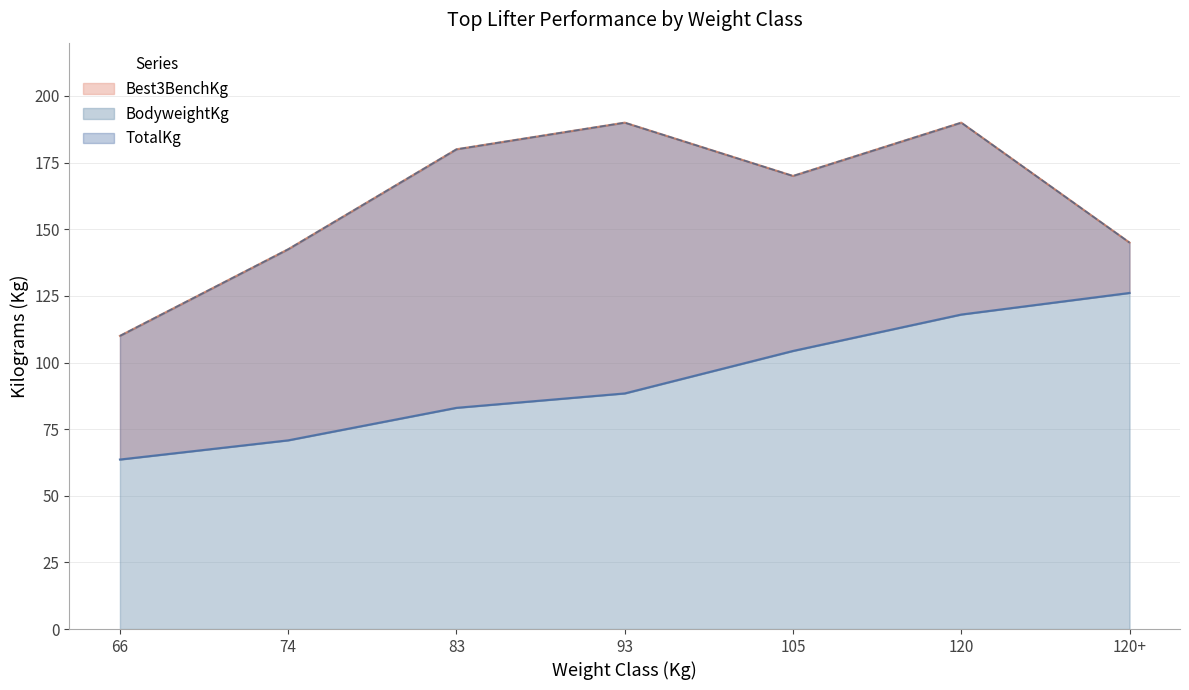

Reading right to left, list all the values displayed in this chart.

BodyweightKg: 126.1	118.0	104.3	88.4	83.0	70.8	63.6
Best3BenchKg: 145.0	190.0	170.0	190.0	180.0	142.5	110.0
TotalKg: 145.0	190.0	170.0	190.0	180.0	142.5	110.0